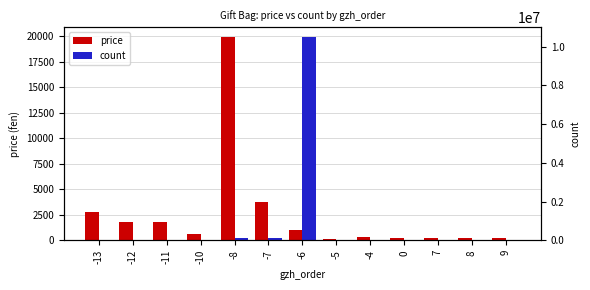

What is the average value of the price series?

2530.8